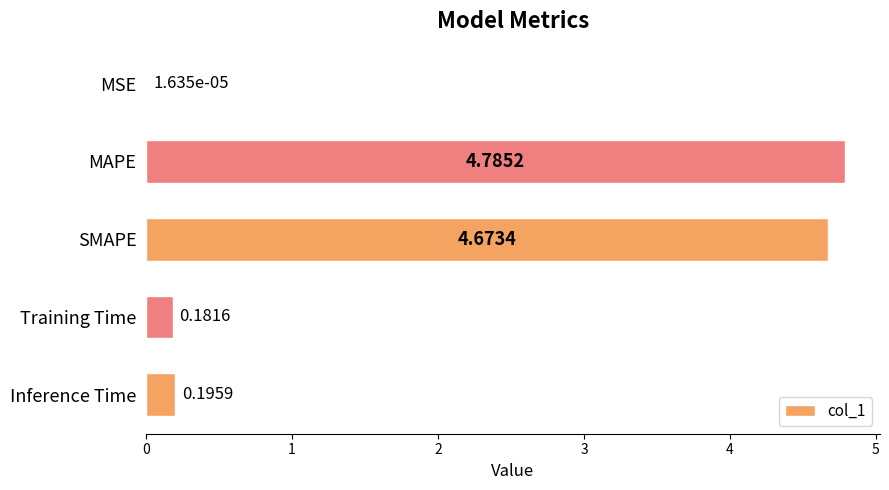

What is the change in value from MAPE to Training Time?

-4.6